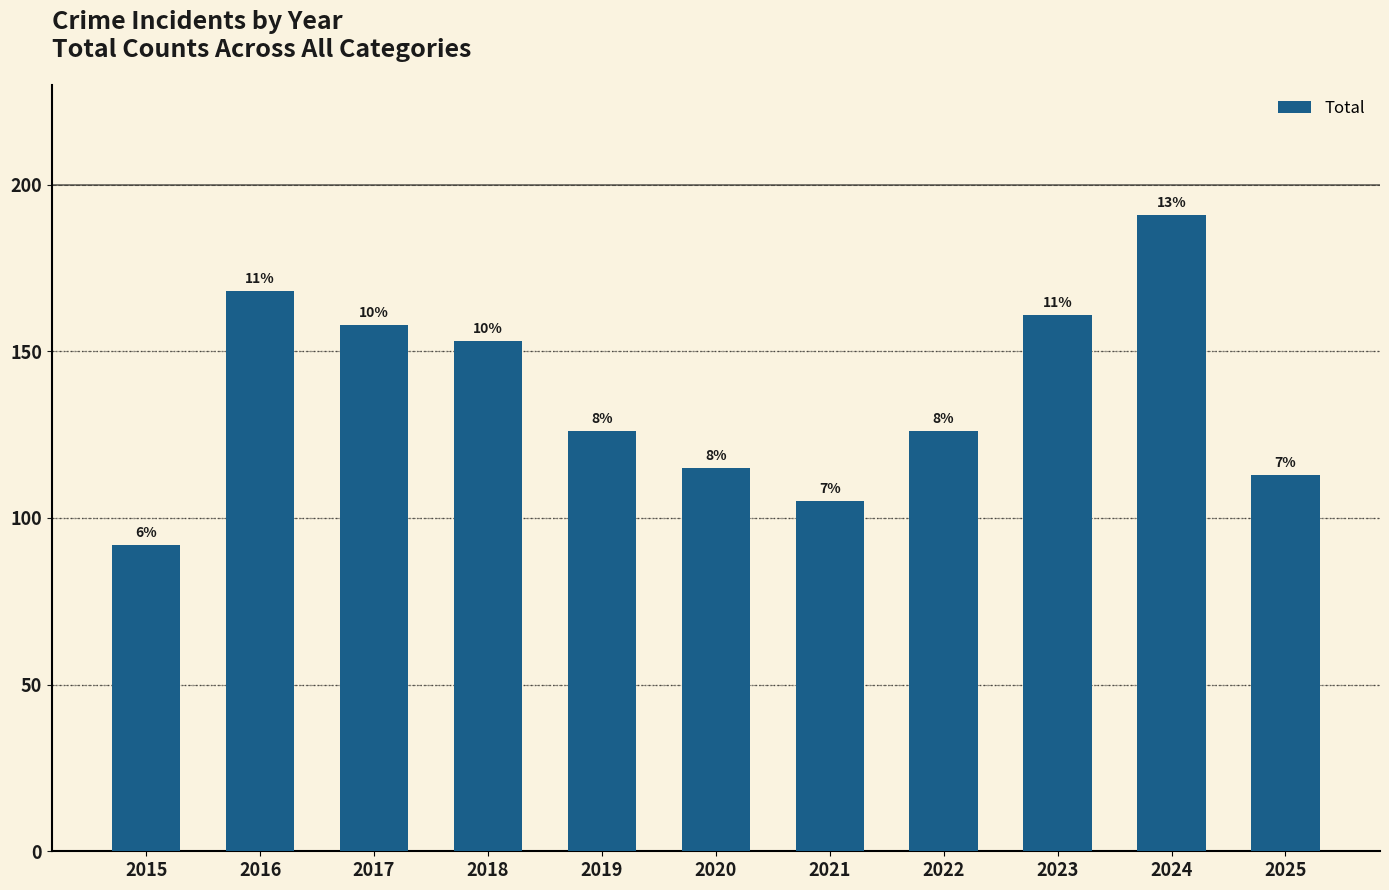

What is the sum of all values?

1508